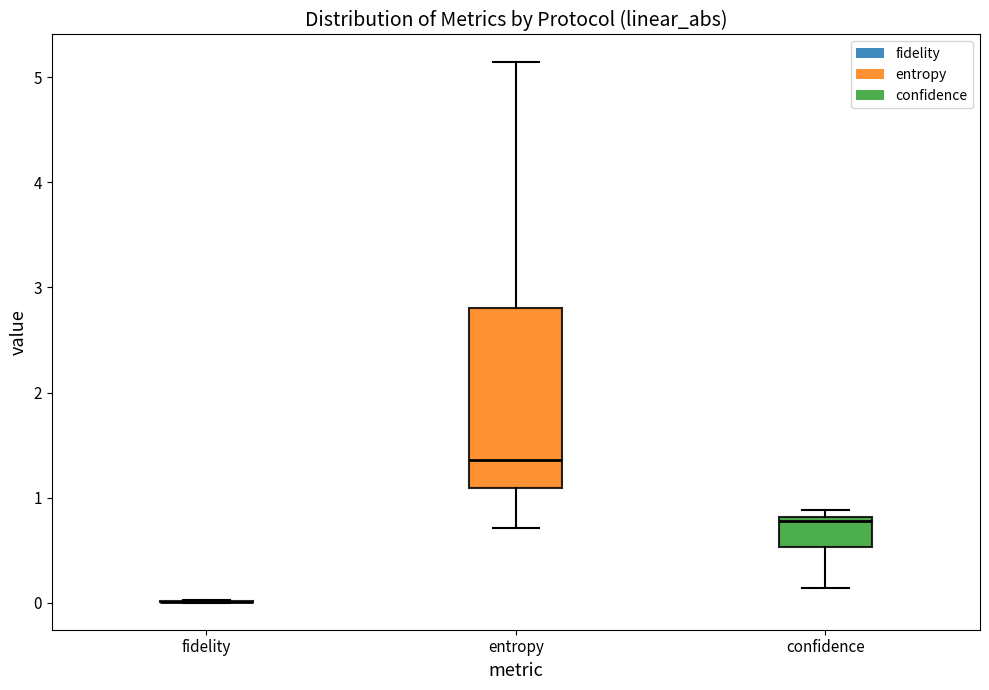

Where is the upper edge of the box for entropy on the y-axis? The values are not printed on the chart, so give them approximately, as read against the axis.

2.8